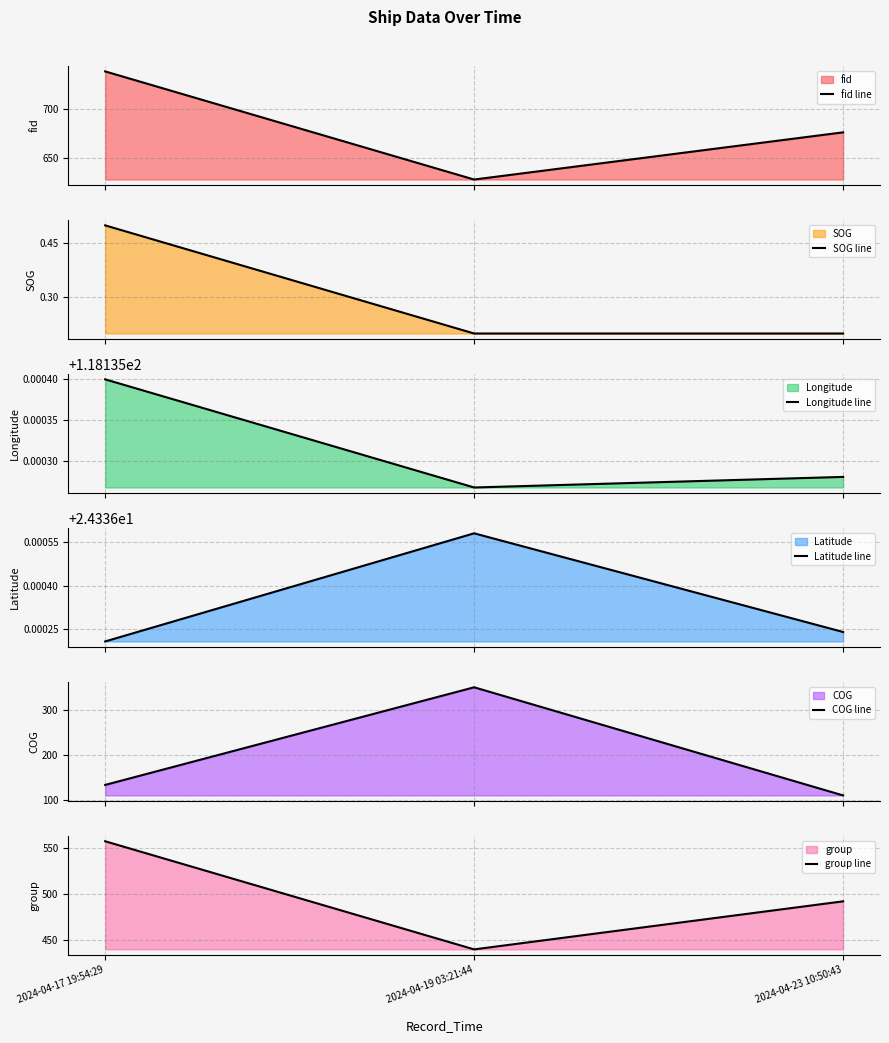

Does the chart display data point markers on the line(s)?

No